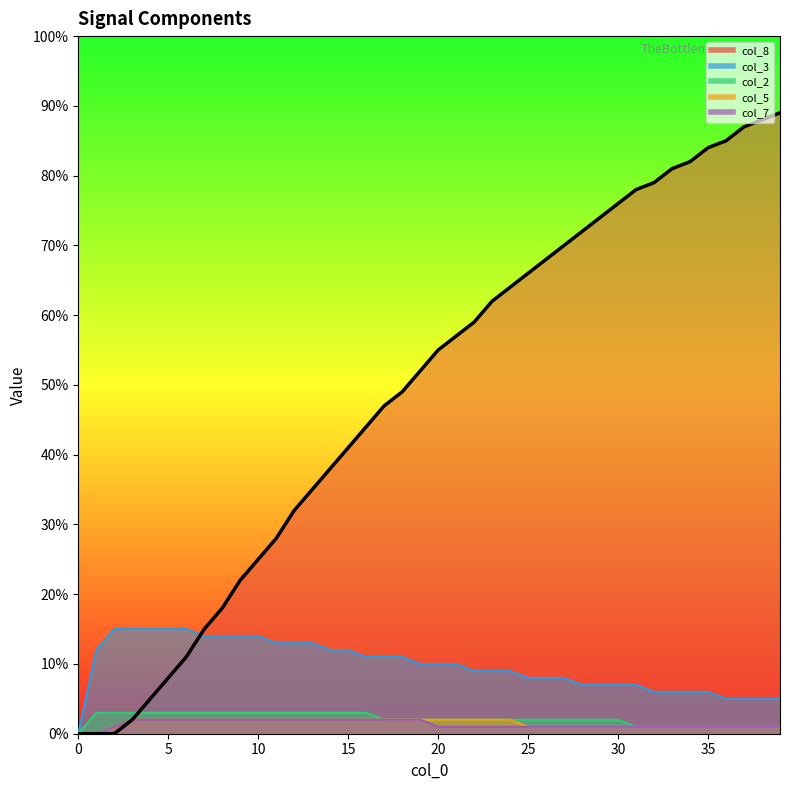

What is the change in value from 11 to 14?

+0.1